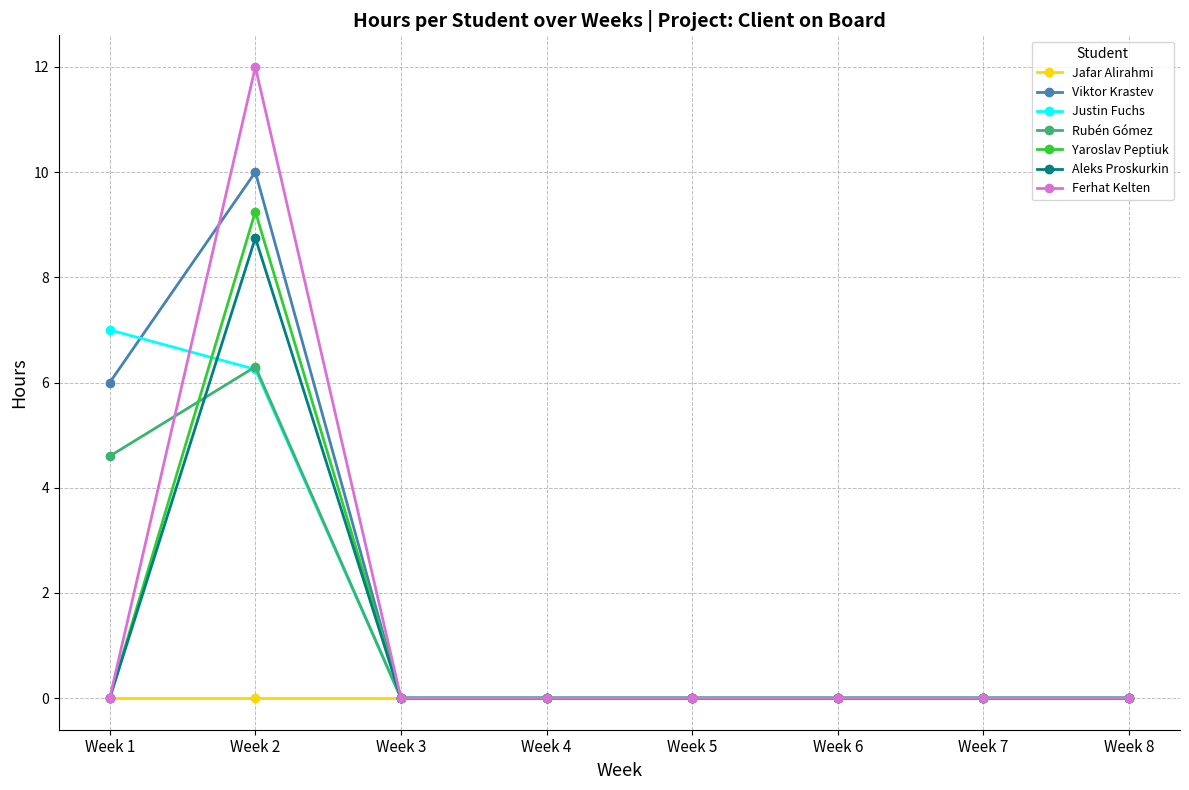

How many distinct data groups are displayed?

7